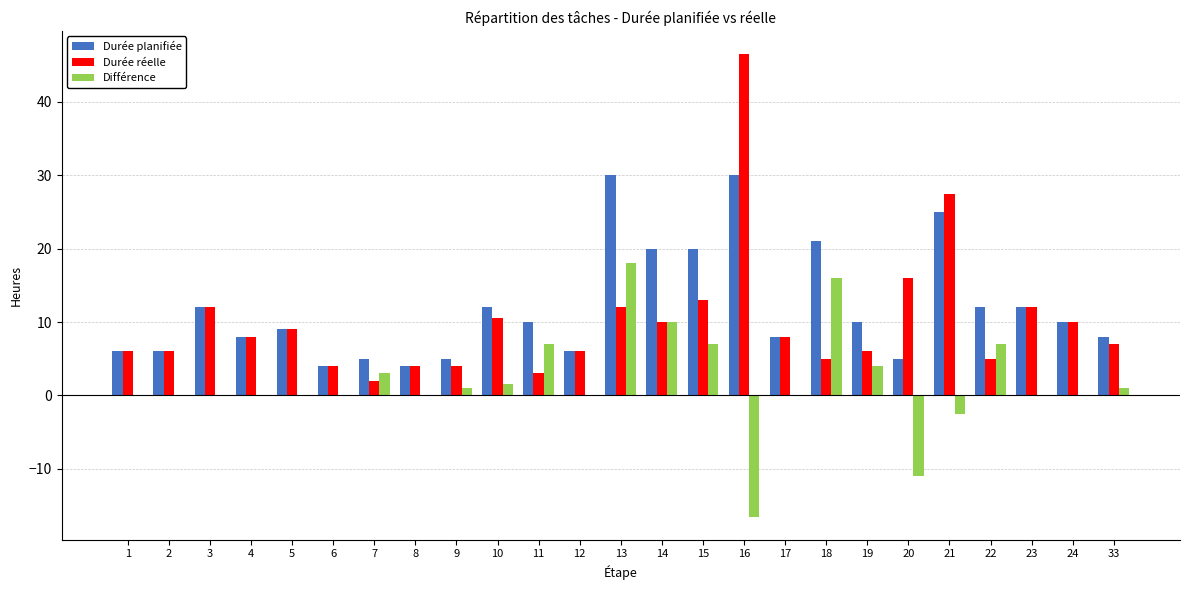

What is the total value across all series at 21?

50.0